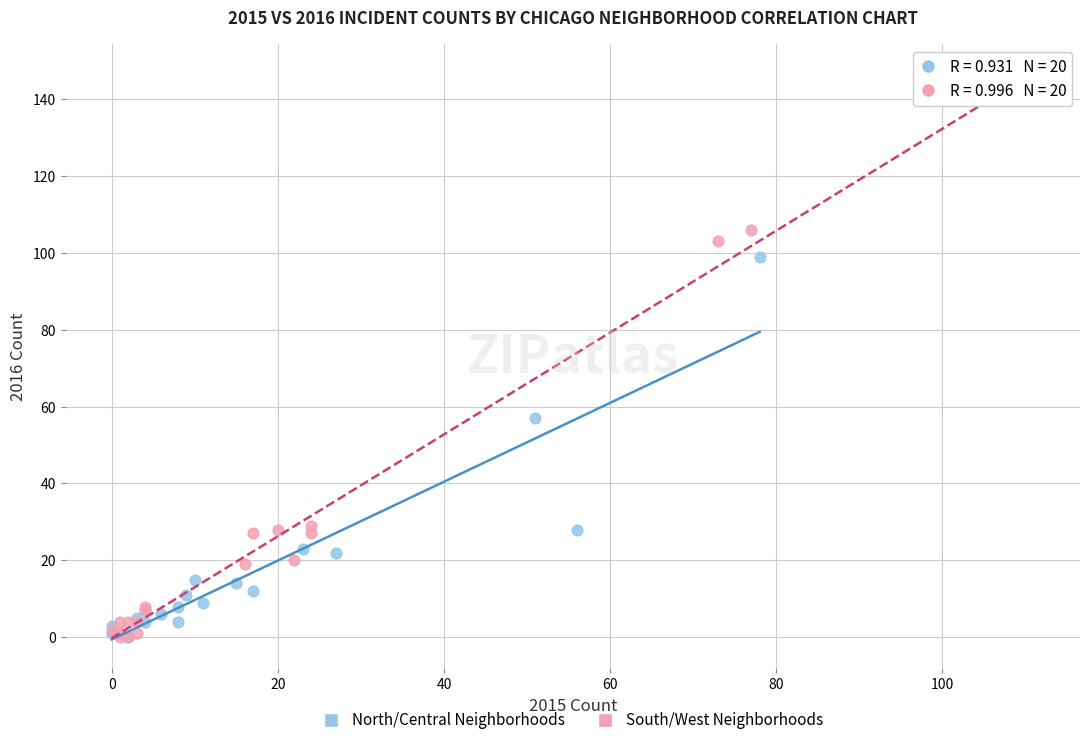

Which series reaches the maximum Y coordinate?

South/West Neighborhoods